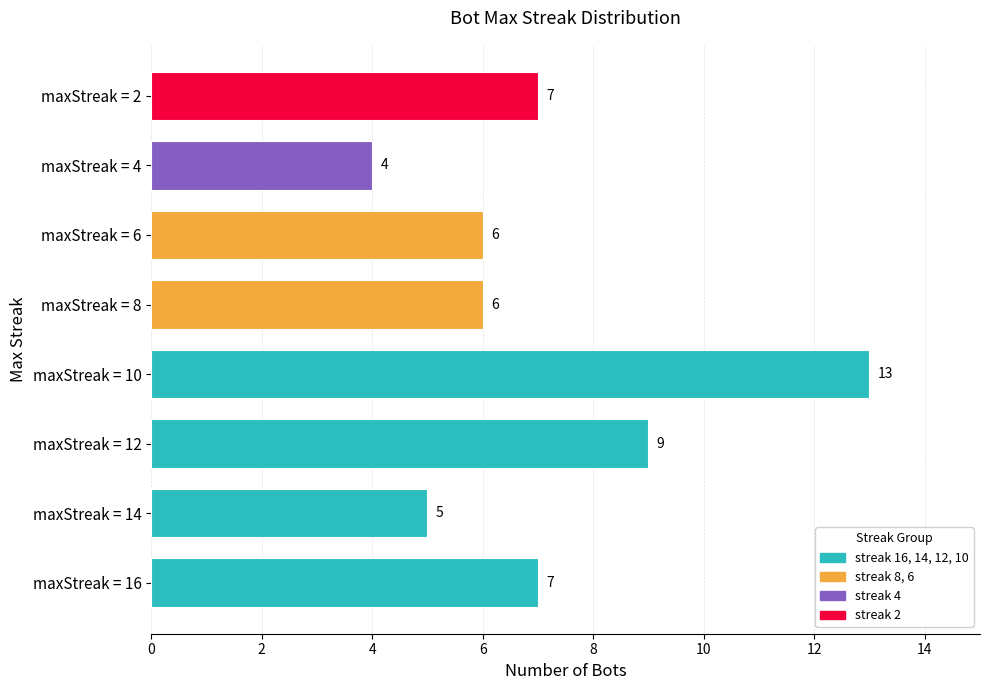

Reading bottom to top, transcribe all the data shown in this chart.

7	5	9	13	6	6	4	7